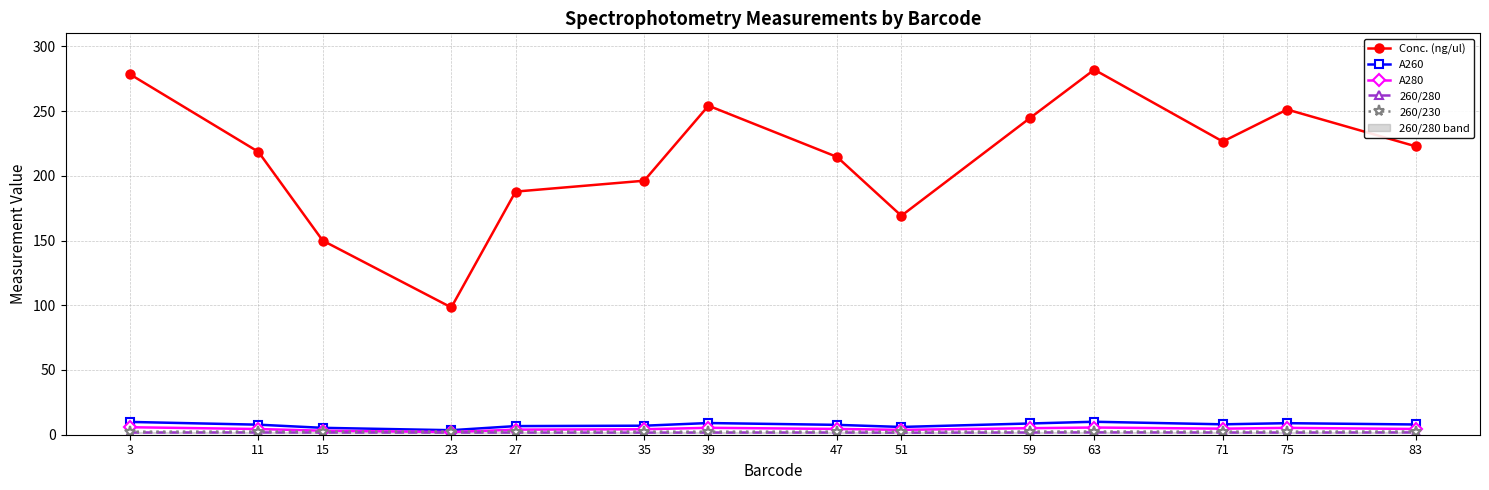

Is it true that Conc. (ng/ul) equals 276.7 at 51?

False